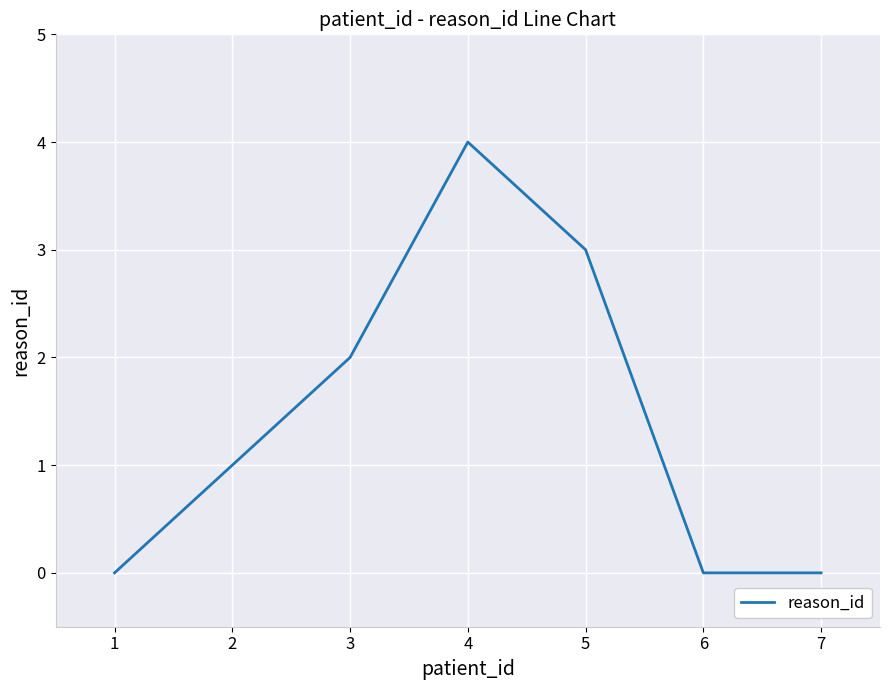

The value at 4 is 4. True or false?

True